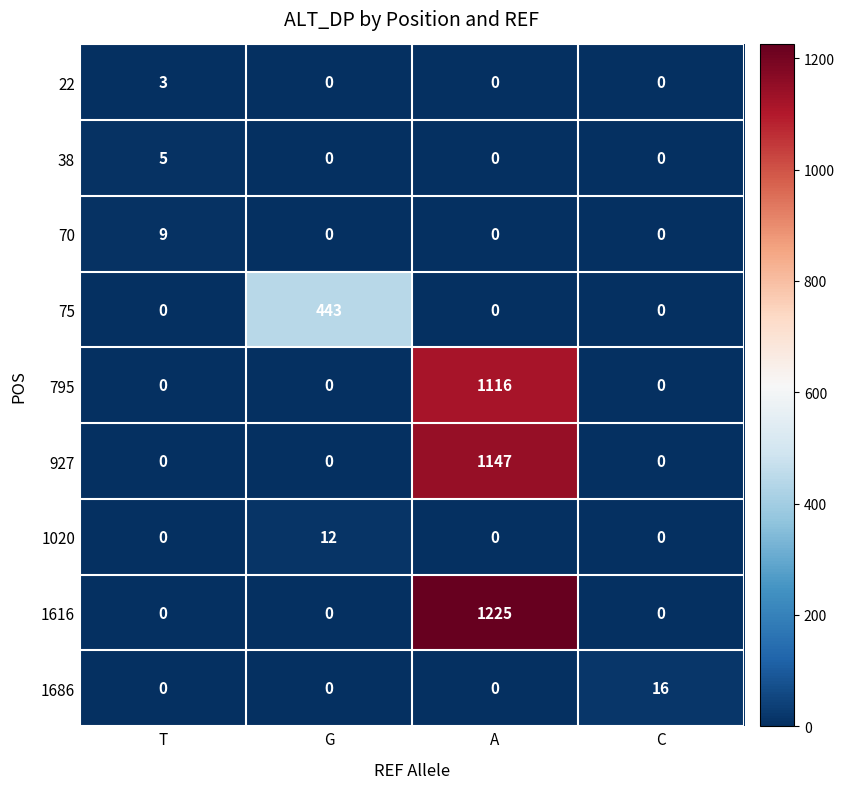

How many 795 values are between 0 and 1116?

4